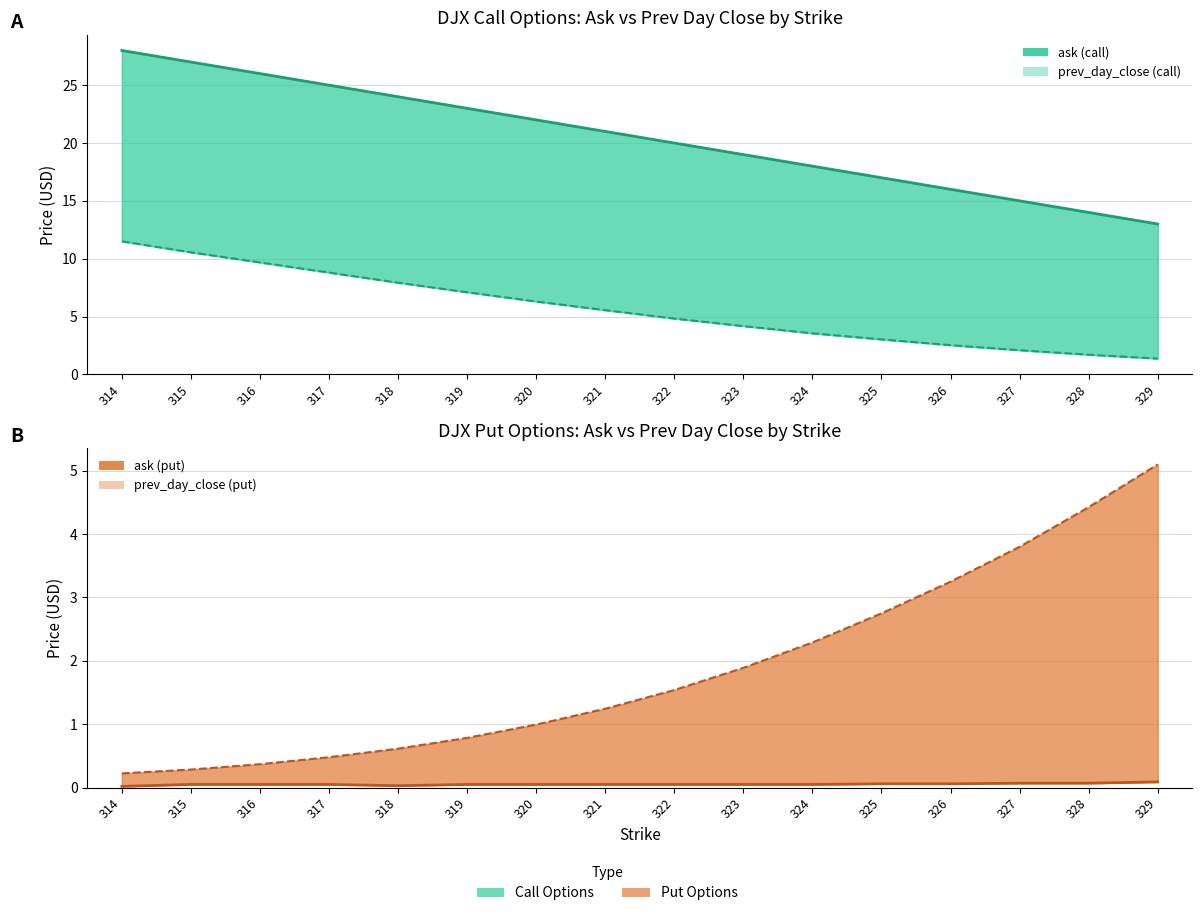

Which has a higher value, 328 or 314?

314